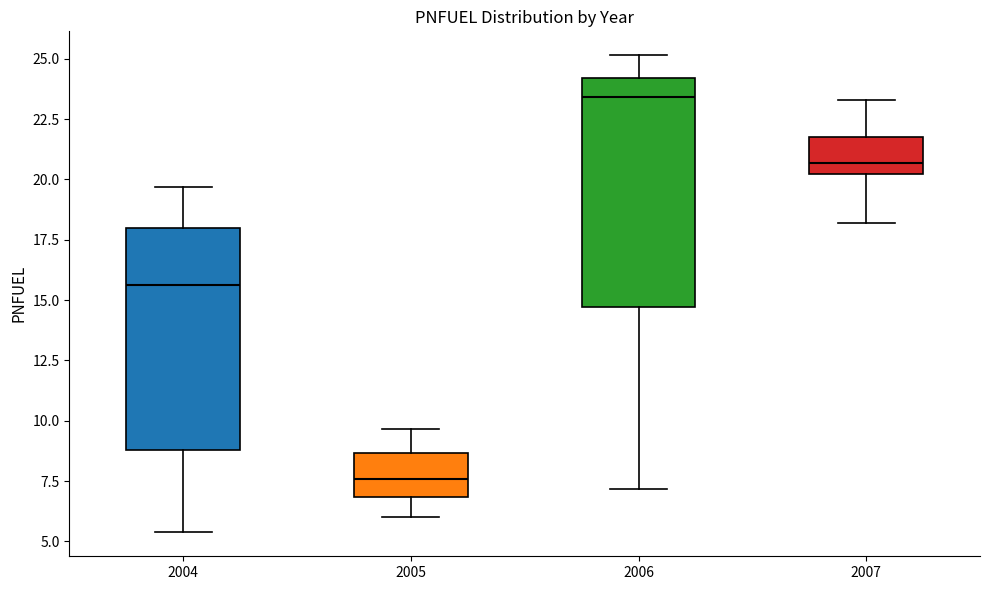

Which box has the highest median line?

2006